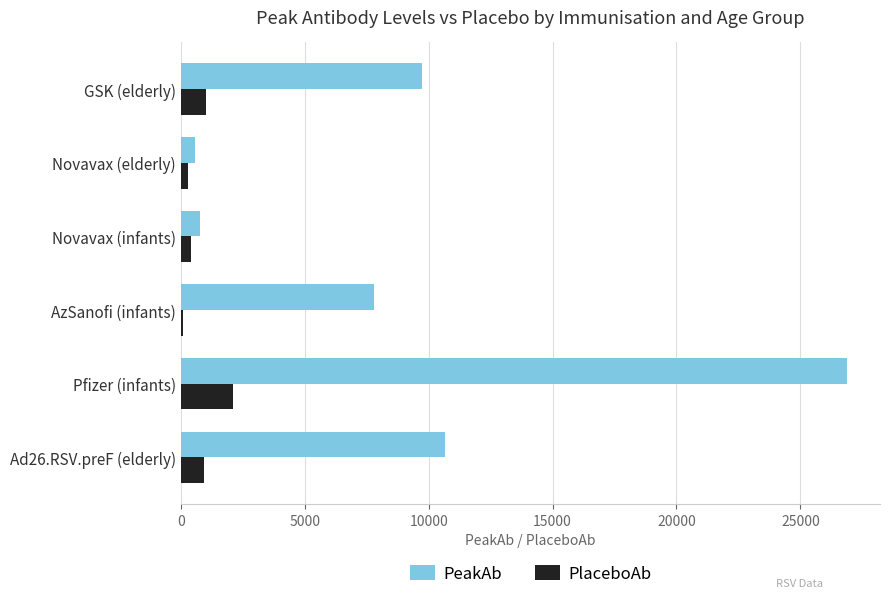

What is the sum of all PlaceboAb values?

4825.8